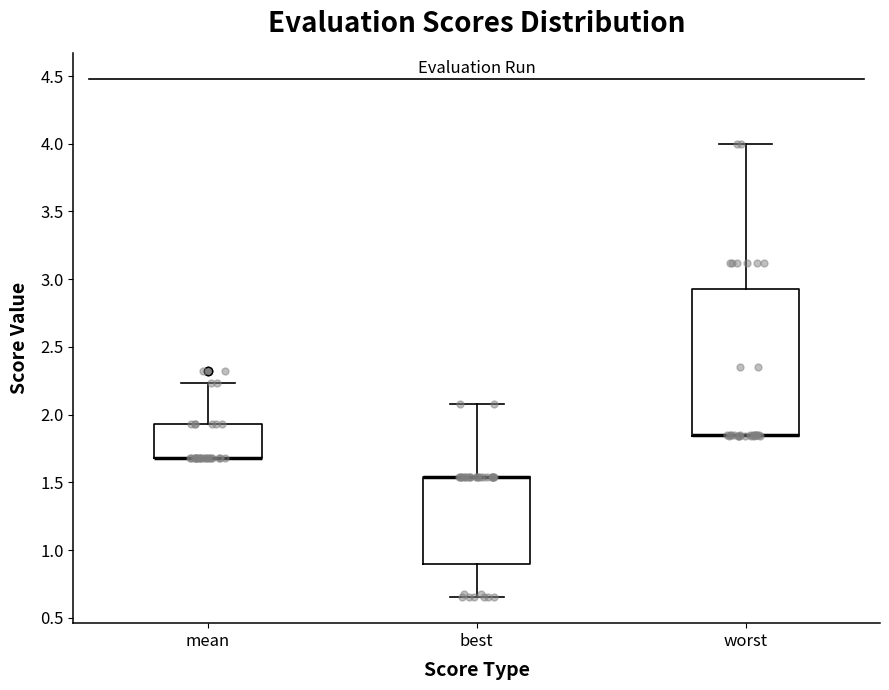

Which box is the tallest, from its lower edge to its upper edge?

worst